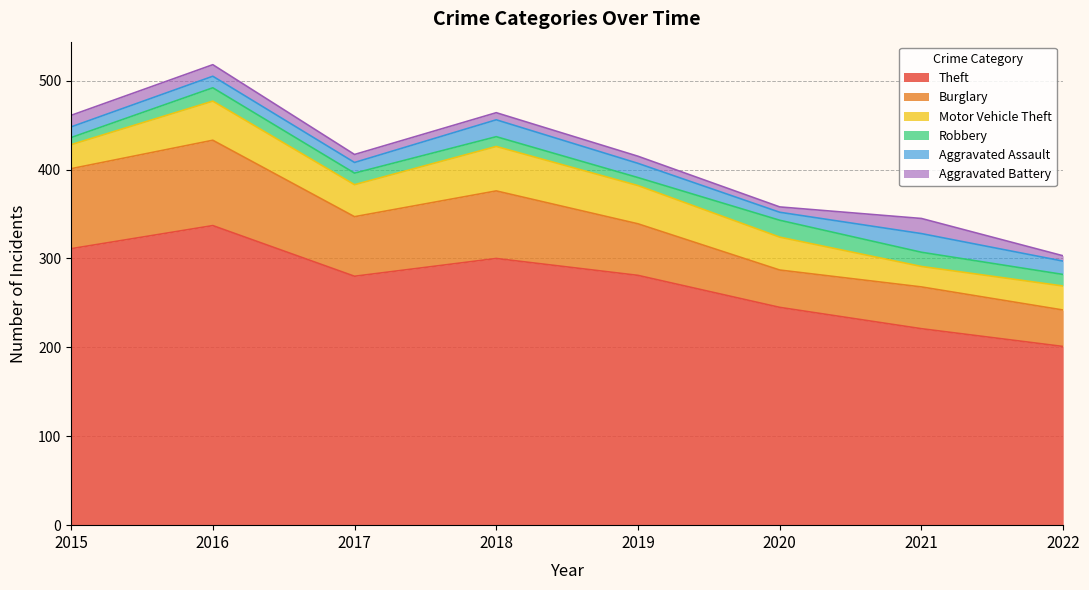

Between 2020 and 2018, which is larger?

2018